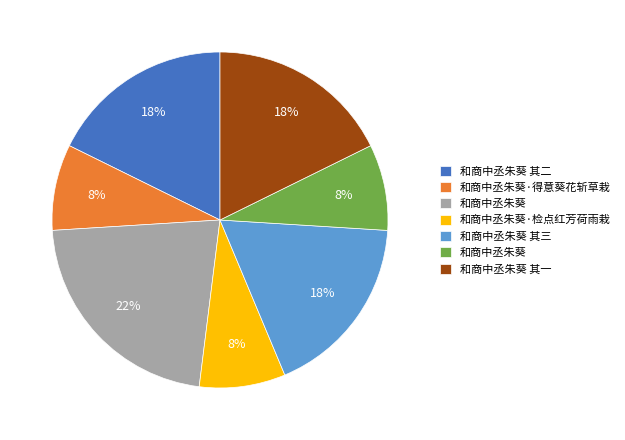

Does any single category account for the majority?

No